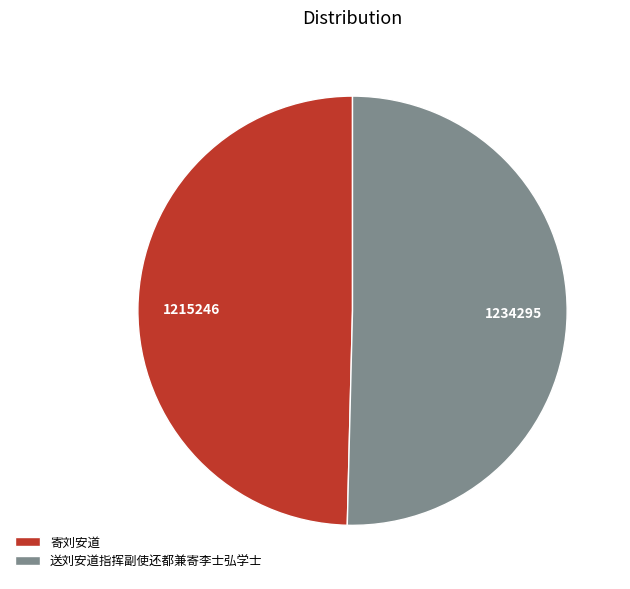

Which has a higher value, 寄刘安道 or 送刘安道指挥副使还都兼寄李士弘学士?

送刘安道指挥副使还都兼寄李士弘学士